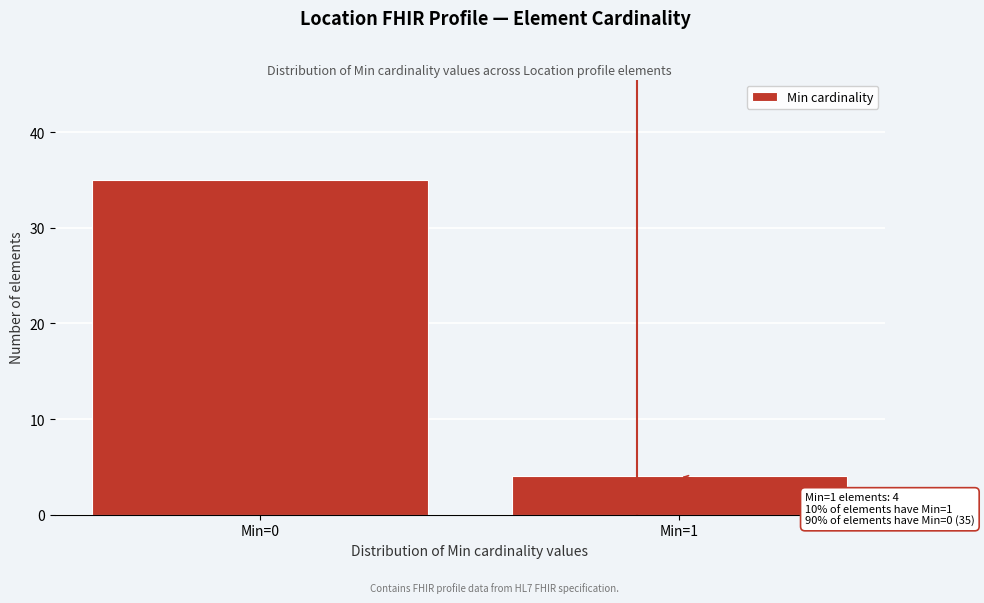

Reading right to left, extract all data points from this chart.

4	35